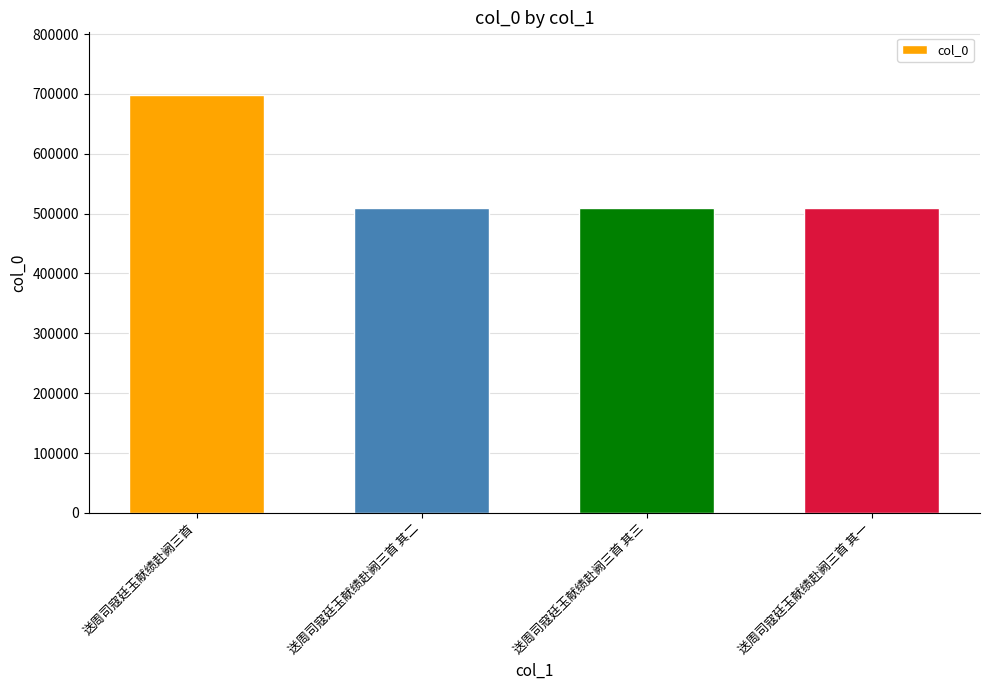

The value at 送周司寇廷玉献绩赴阙三首 is 228853. True or false?

False